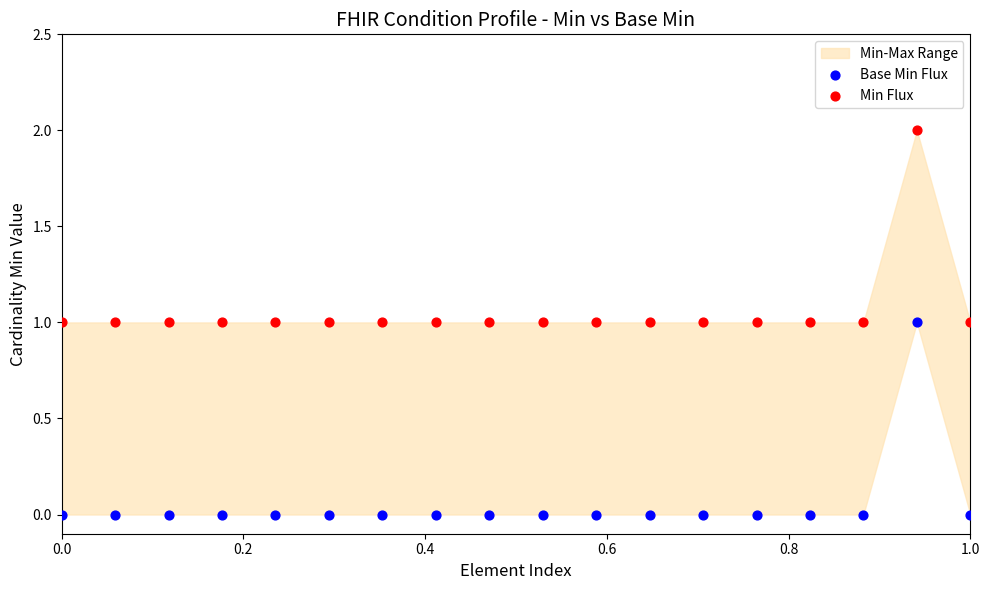

Which series contains the lowest Y value?

Base Min Flux